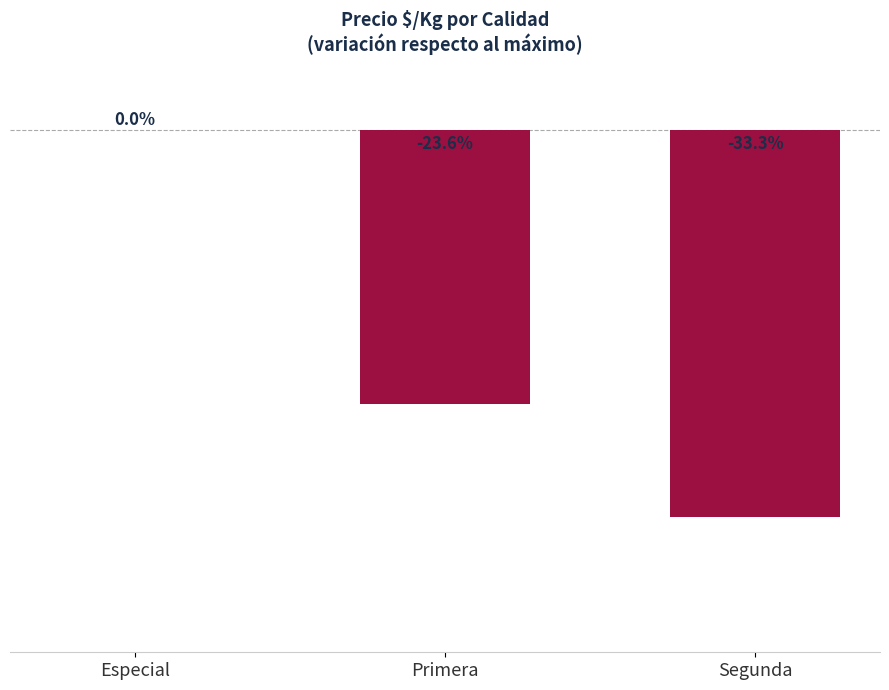

Which label corresponds to the largest value in the chart?

Especial